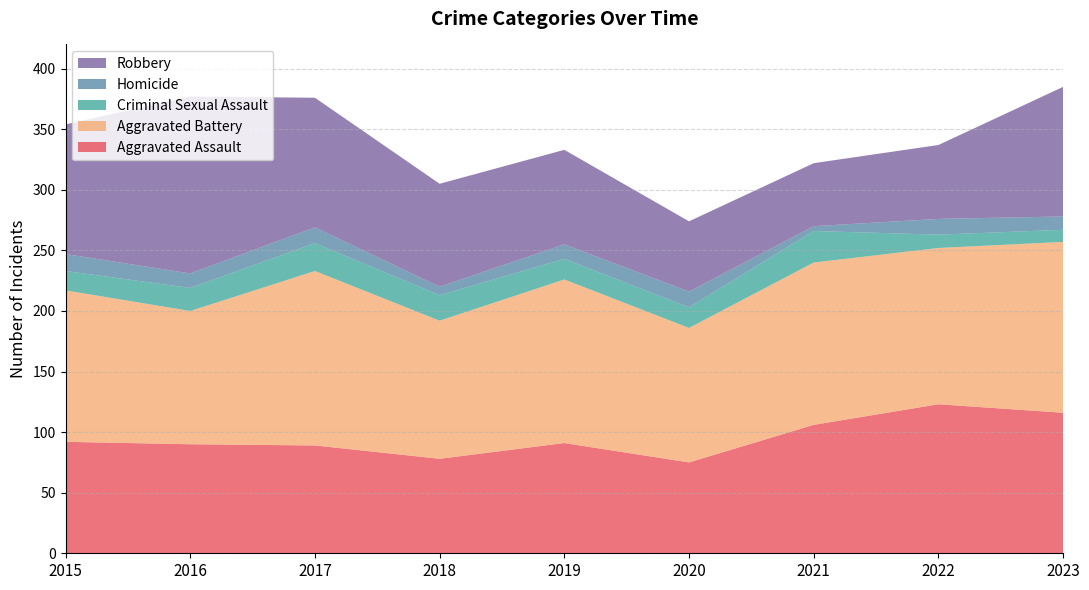

Reading right to left, list all the values displayed in this chart.

Aggravated Assault: 2023=116	2022=123	2021=106	2020=75	2019=91	2018=78	2017=89	2016=90	2015=92
Aggravated Battery: 2023=141	2022=129	2021=134	2020=111	2019=135	2018=114	2017=144	2016=110	2015=125
Criminal Sexual Assault: 2023=10	2022=11	2021=26	2020=17	2019=17	2018=21	2017=23	2016=19	2015=16
Homicide: 2023=11	2022=13	2021=4	2020=13	2019=12	2018=7	2017=13	2016=12	2015=14
Robbery: 2023=107	2022=61	2021=52	2020=58	2019=78	2018=85	2017=107	2016=146	2015=107